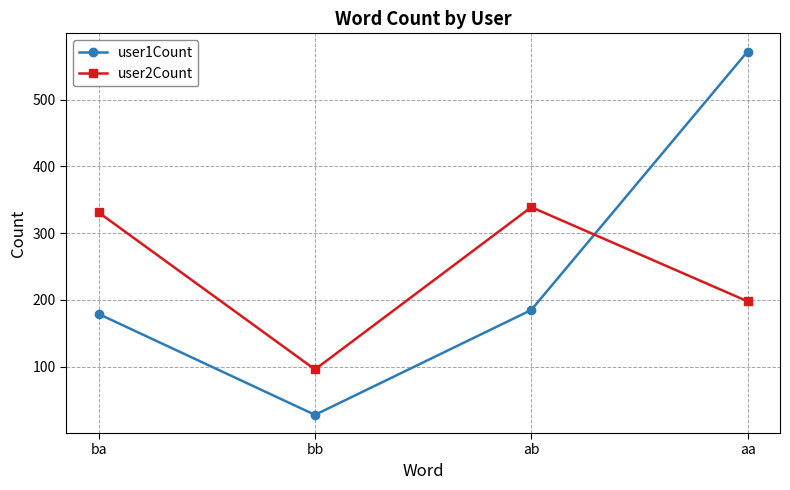

How many data points in user2Count are less than 331?

2